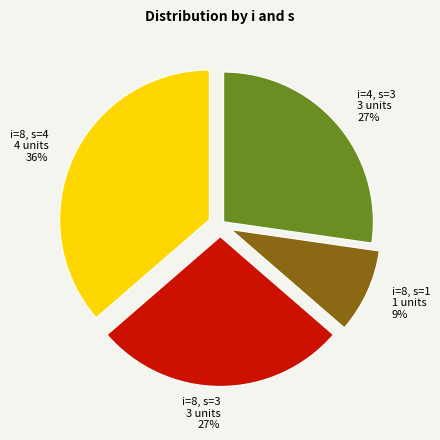

The i=8, s=3 3 units 27% slice represents 27% of the pie. True or false?

True